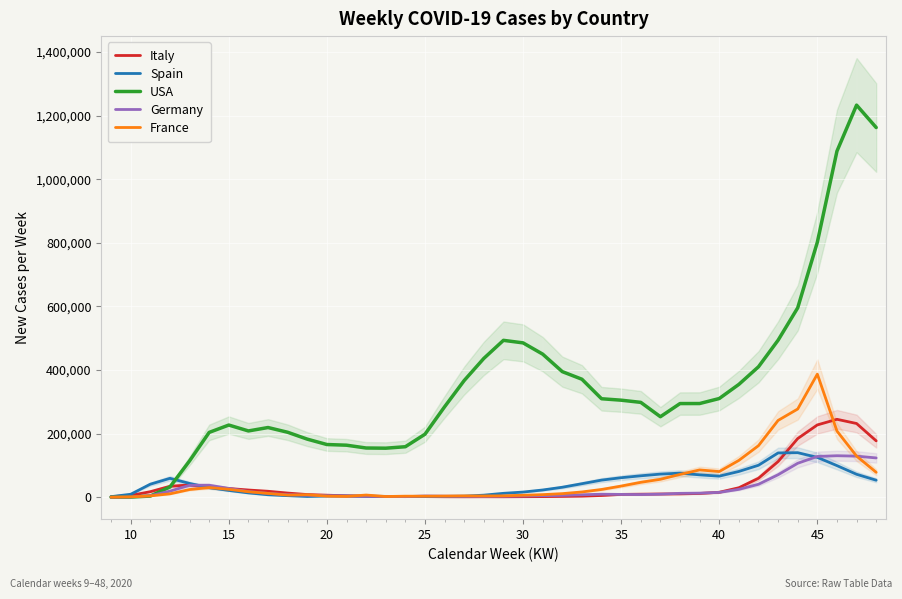

In USA, how many points are higher than both neighbors (excluding endpoints)?

4